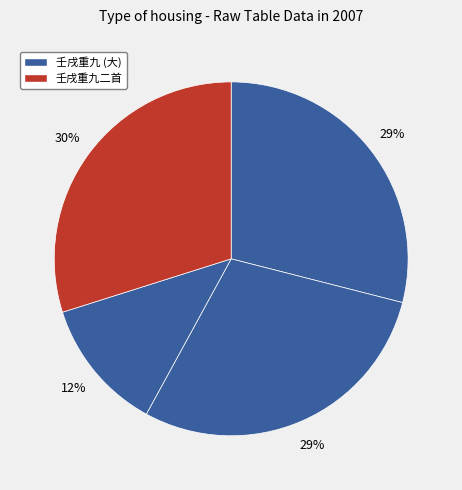

Count the number of slices in the pie.

4